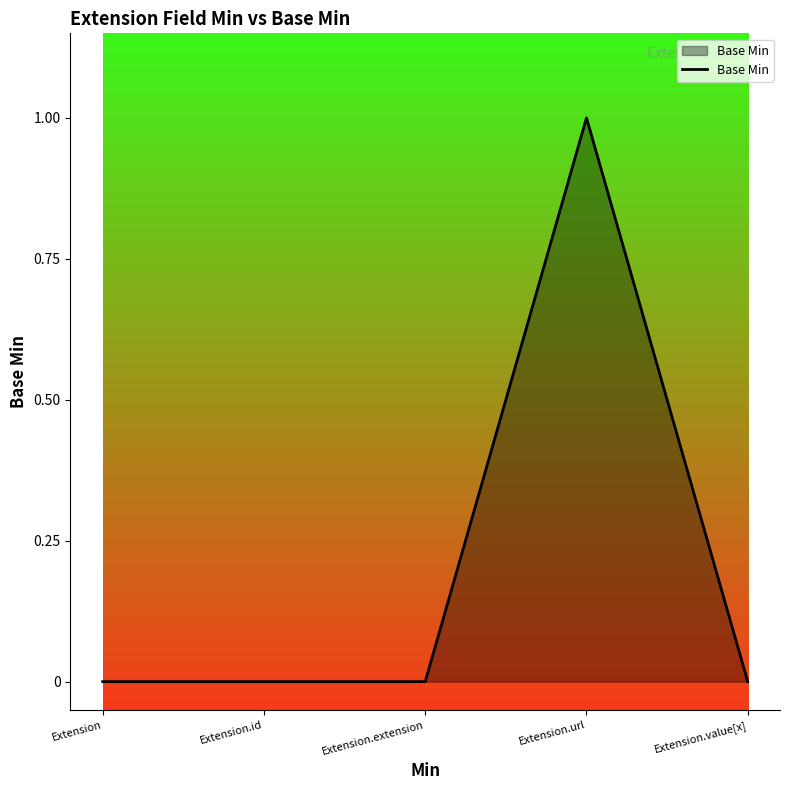

Reading right to left, what are all the values shown in this chart?

0	1	0	0	0